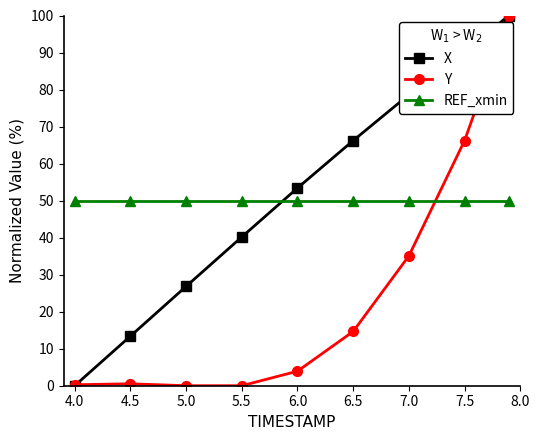

What is the value of the REF_xmin point at the 7th from the left?

50.0